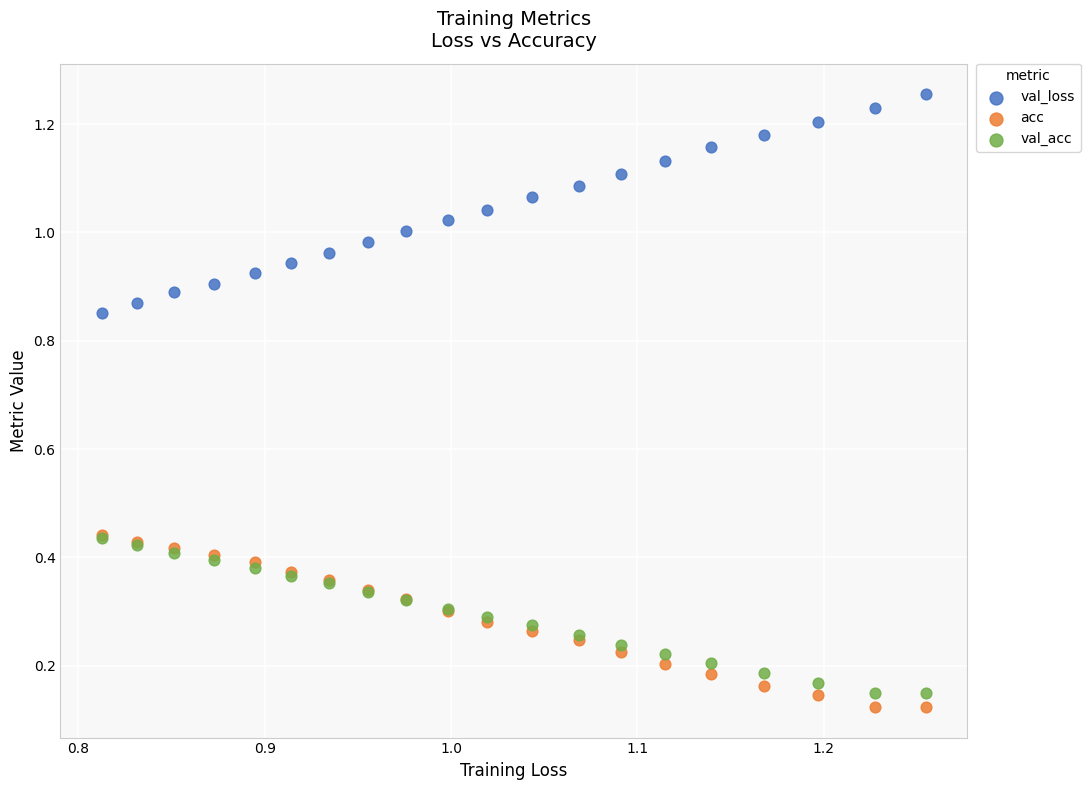

What are all the series names shown in the legend?

val_loss, acc, val_acc